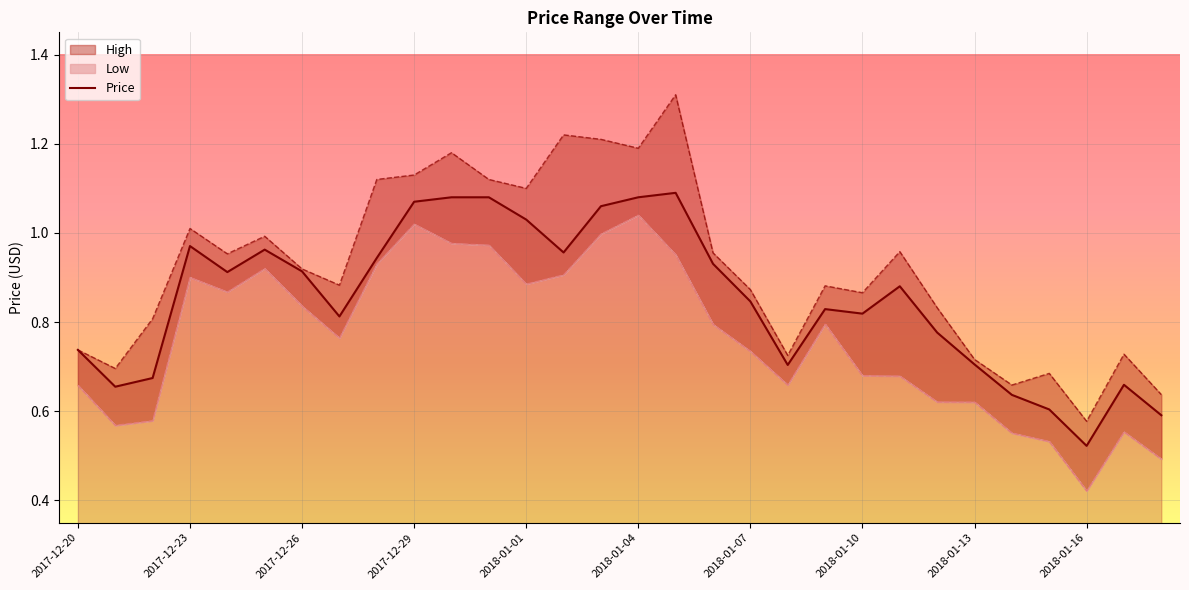

Where is Price nearest to the value 0?

2018-01-16